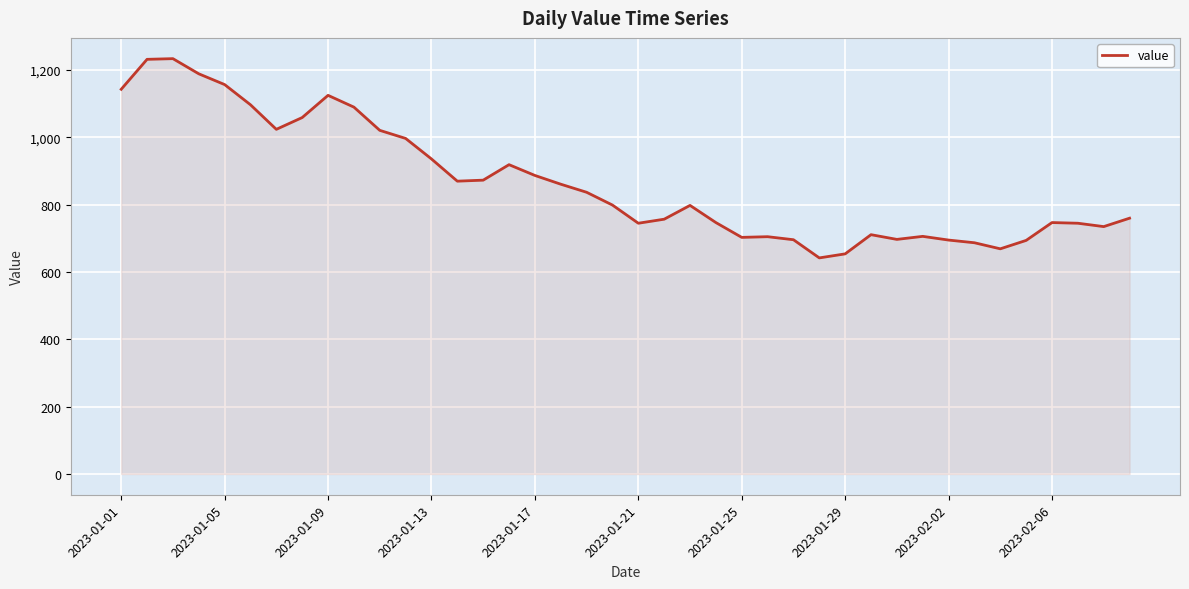

Does the chart display data point markers on the line(s)?

No